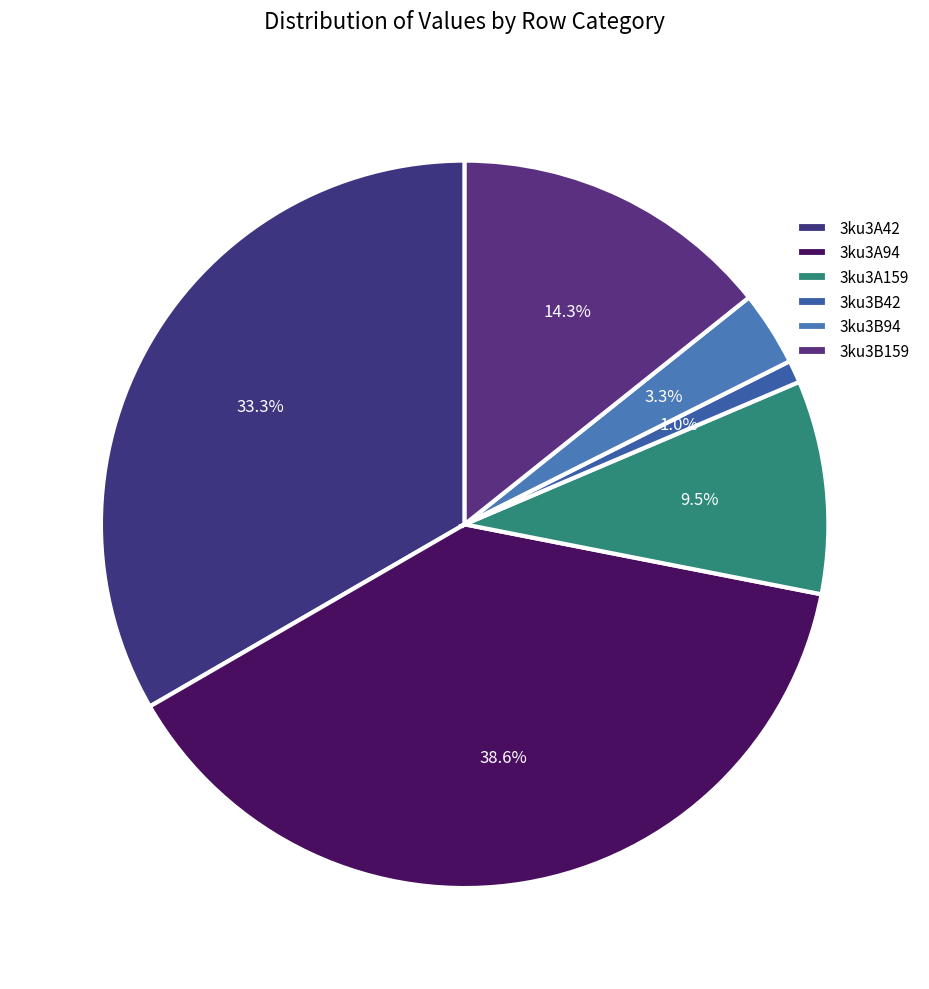

How many segments does this pie chart have?

6